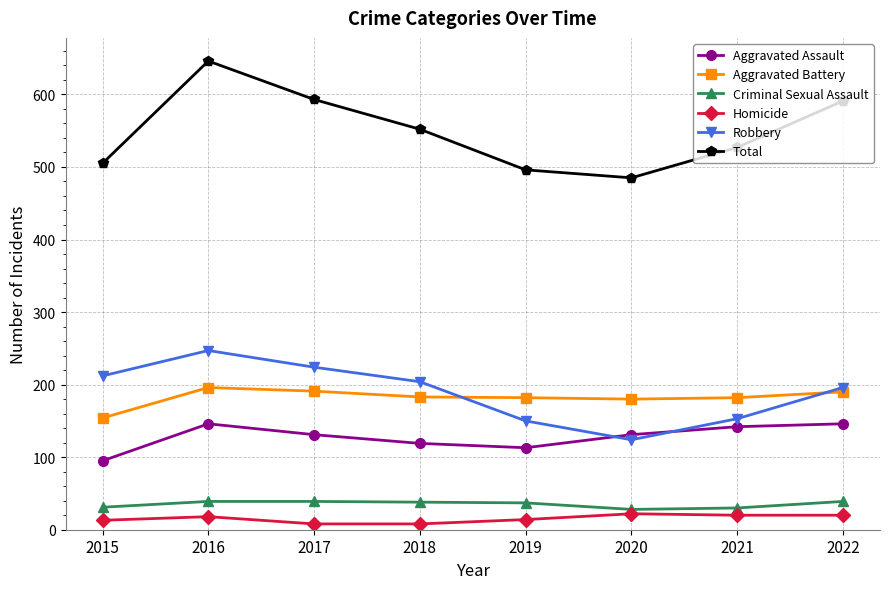

What is the value of the Criminal Sexual Assault point at the 6th from the left?

28